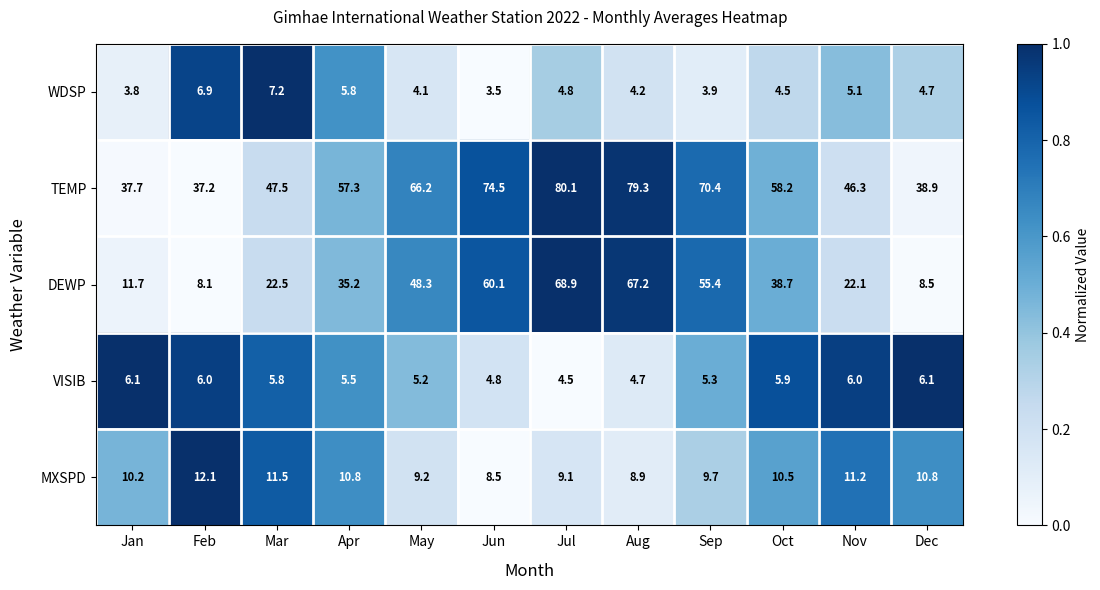

What is the difference between the highest and lowest values at Mar?

41.7